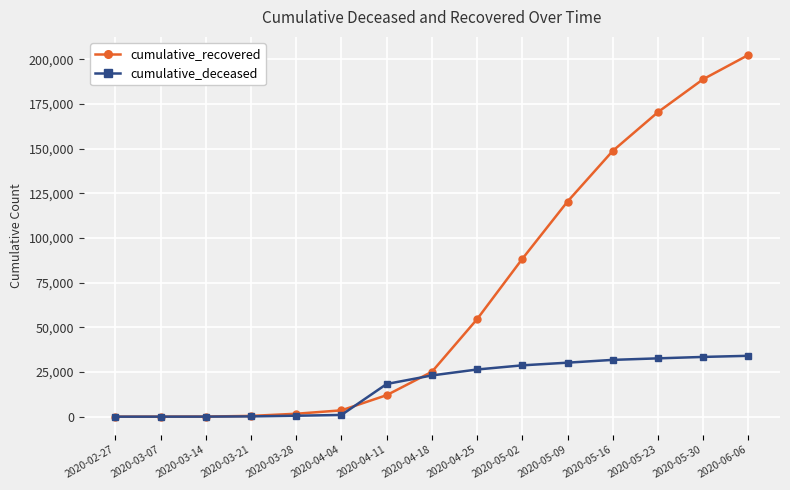

What is the difference between the highest and lowest values at 2020-02-27?

3